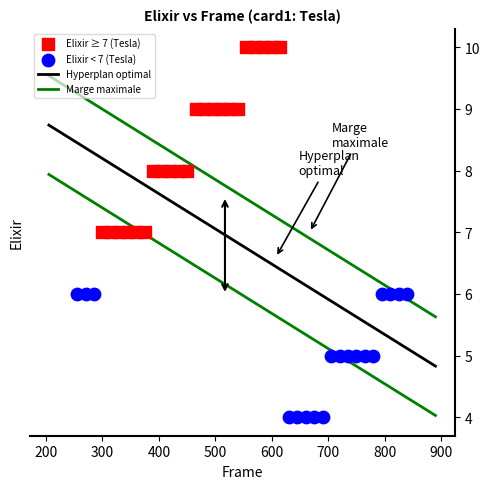

Which series reaches the maximum Y coordinate?

Elixir ≥ 7 (Tesla)